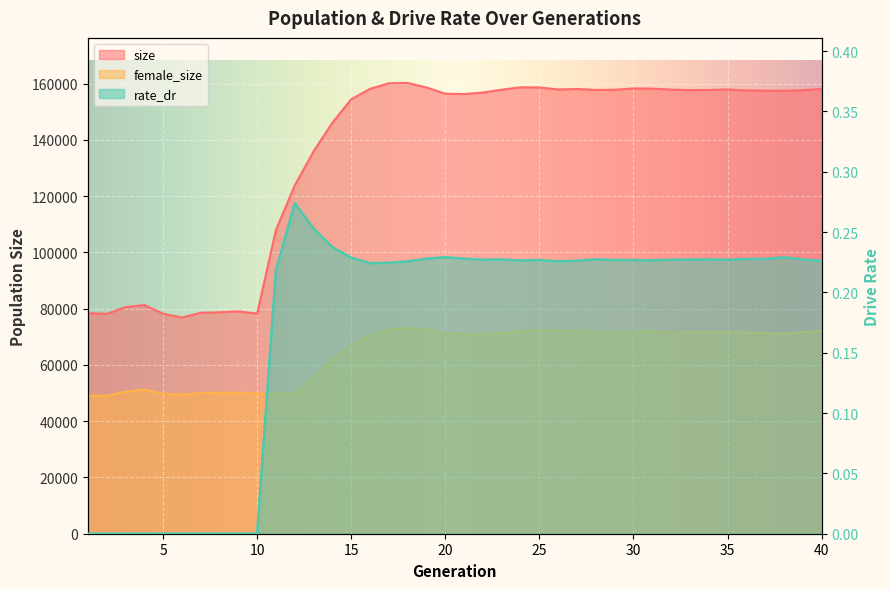

At which label is female_size closest to 61088?

14